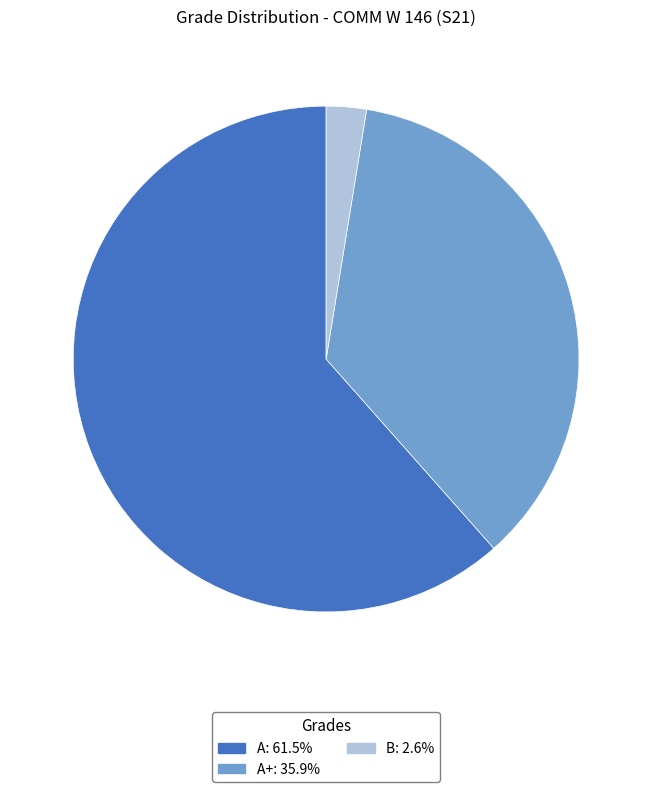

Is there any slice that represents more than half of the pie?

Yes